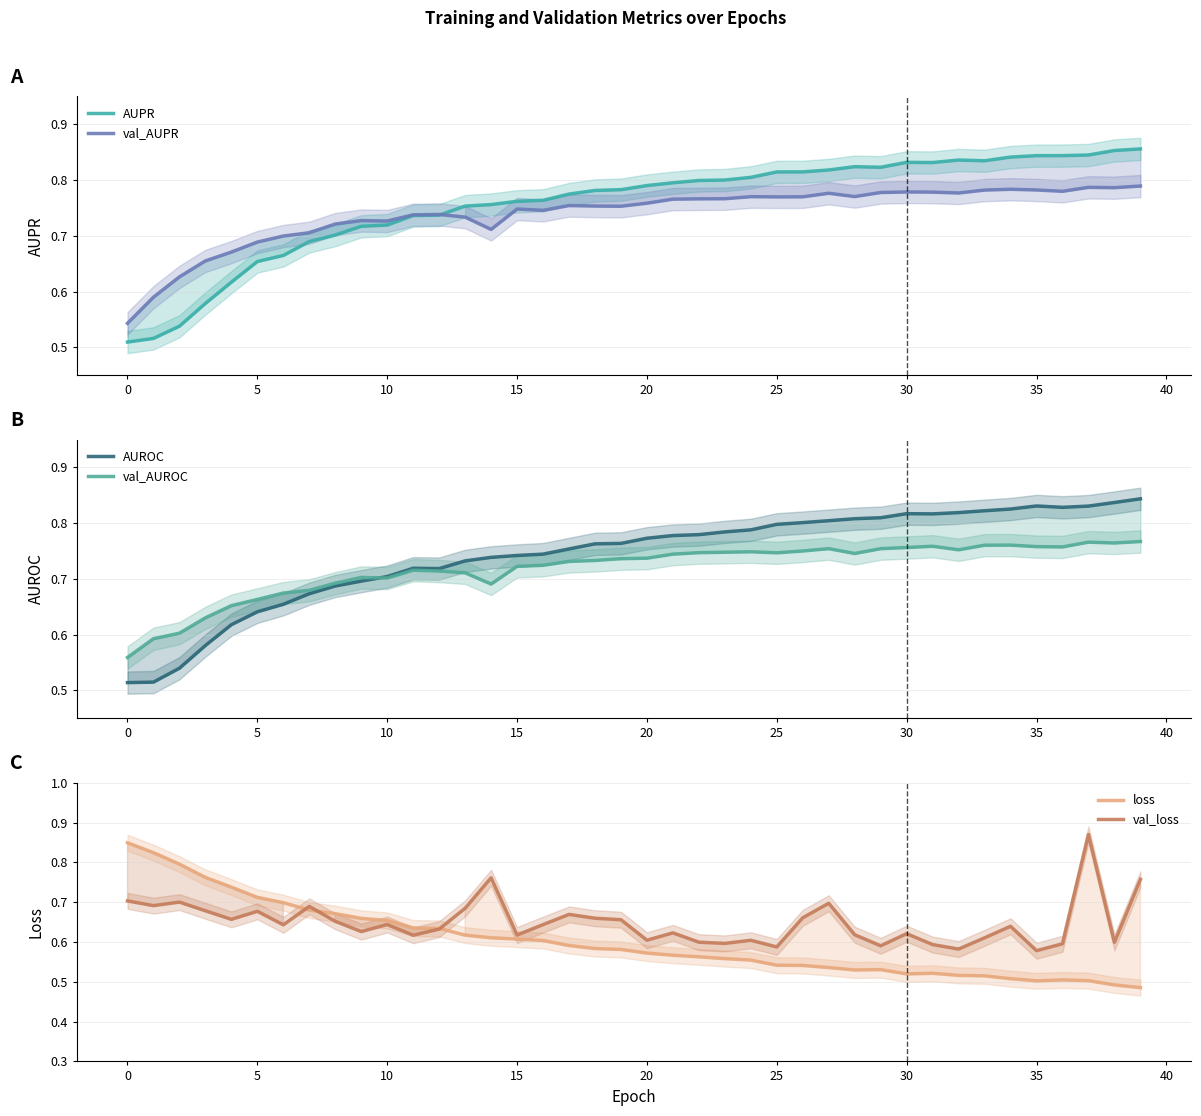

Is this an area chart (filled region under the line)?

No